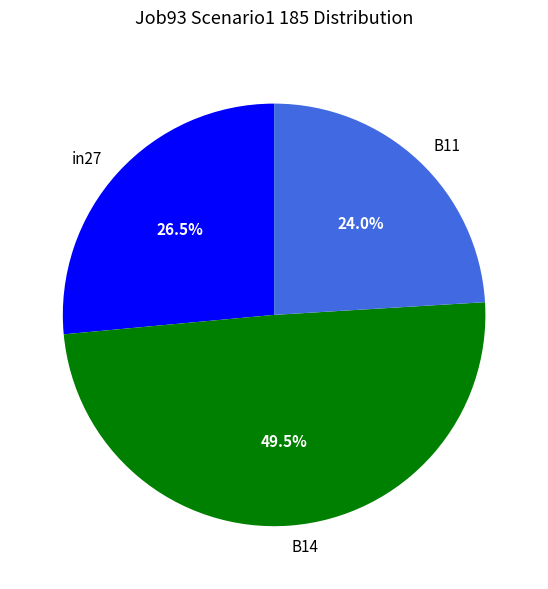

What percentage is NOT represented by B11?

76.0%